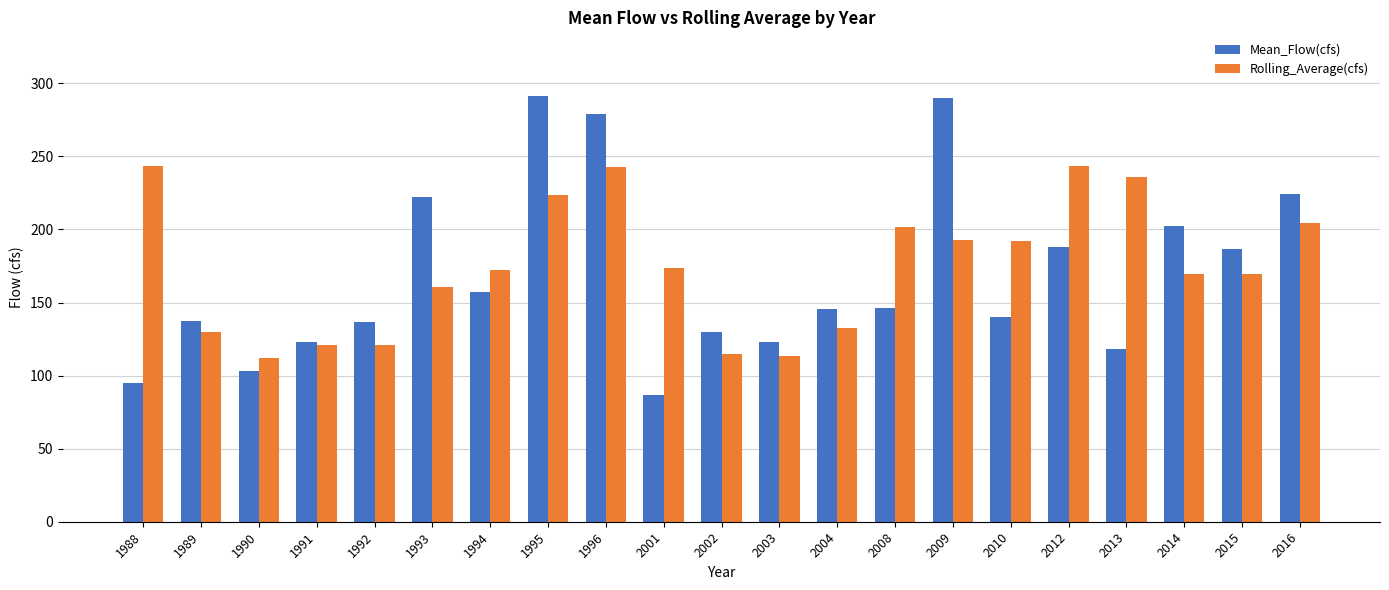

The value of Mean_Flow(cfs) at 1989 is 200.3. True or false?

False